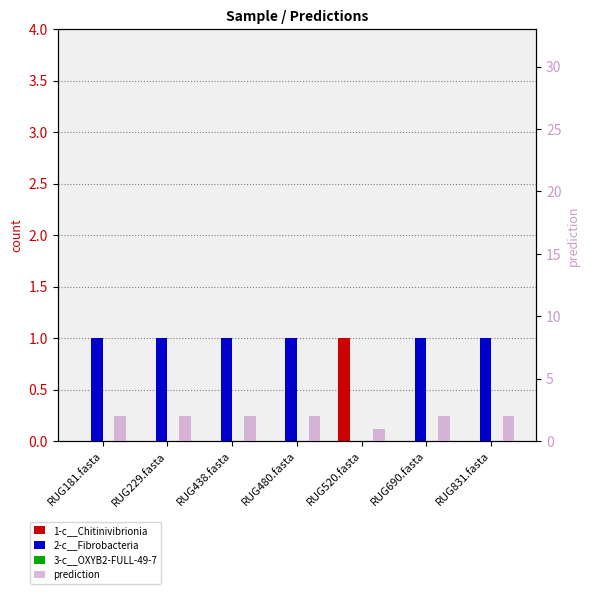

What is the difference between the maximum and minimum values in the prediction series?

1